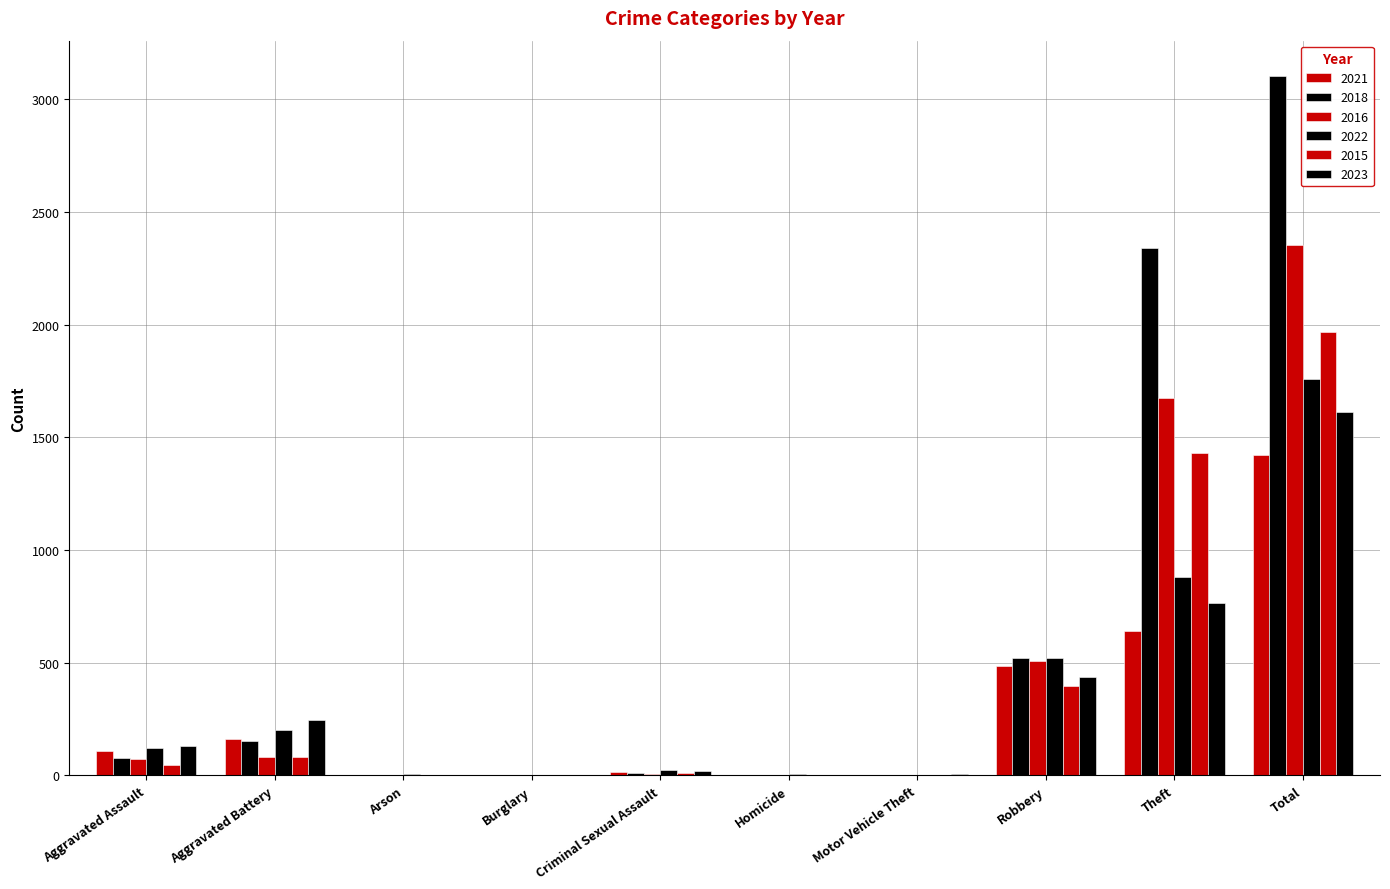

Where does the 2016 series first go above 71?

Aggravated Battery